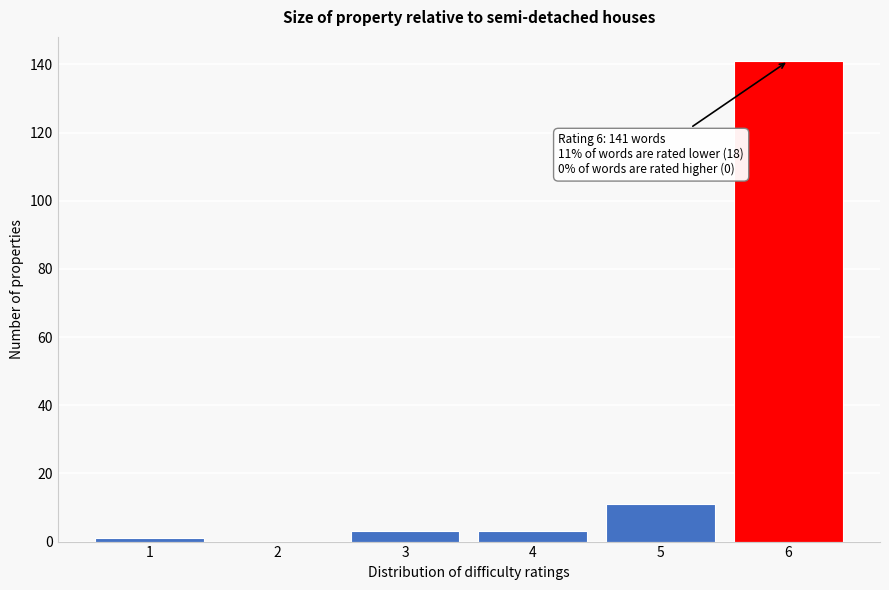

Reading left to right, transcribe all the data shown in this chart.

1=1	2=0	3=3	4=3	5=11	6=141